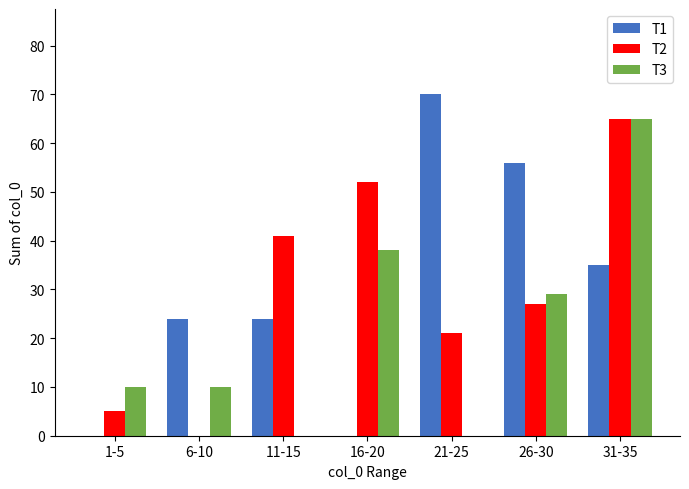

Is it true that T1 equals 7 at 31-35?

False